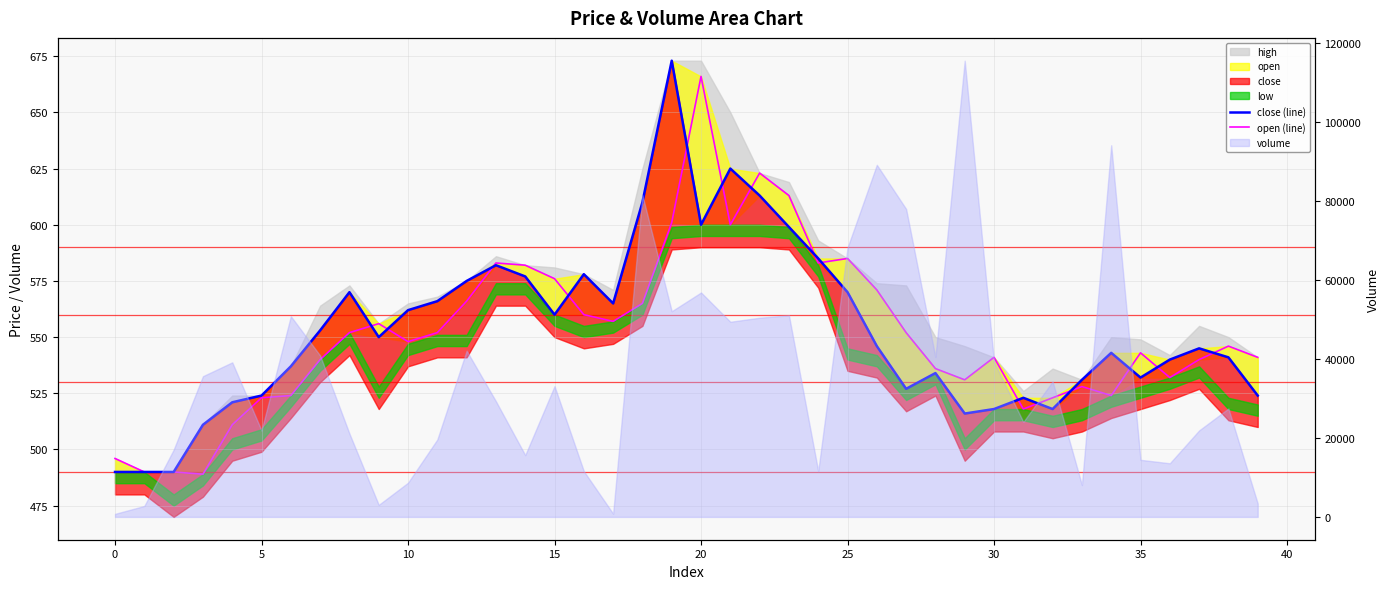

At which category is the sum across all series the highest?

19